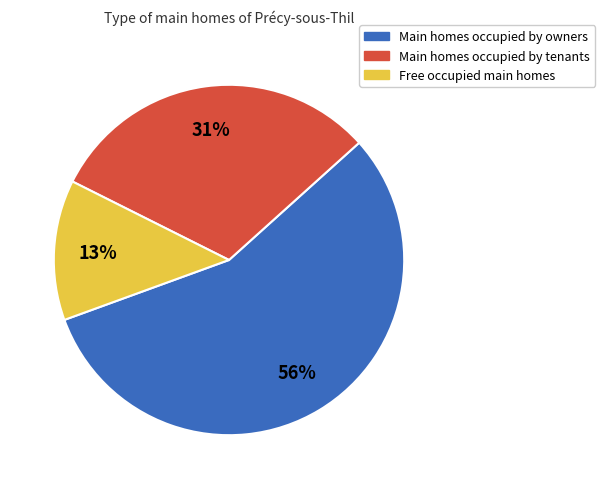

What is the largest slice in the pie chart?

Main homes occupied by owners